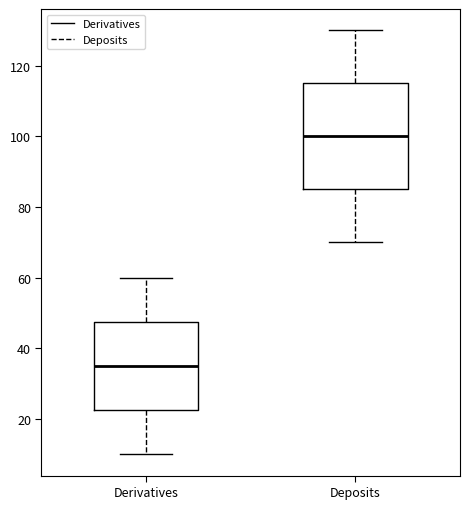

Reading left to right, transcribe this box plot: for each box, give where its median line is, the range the box spans, and where its two whiskers end, as read against the y-axis. The values are not printed on the chart, so give them approximately, as read against the axis.

Derivatives: median 36, box 22 to 48, whiskers 10 to 60
Deposits: median 100, box 86 to 116, whiskers 70 to 130